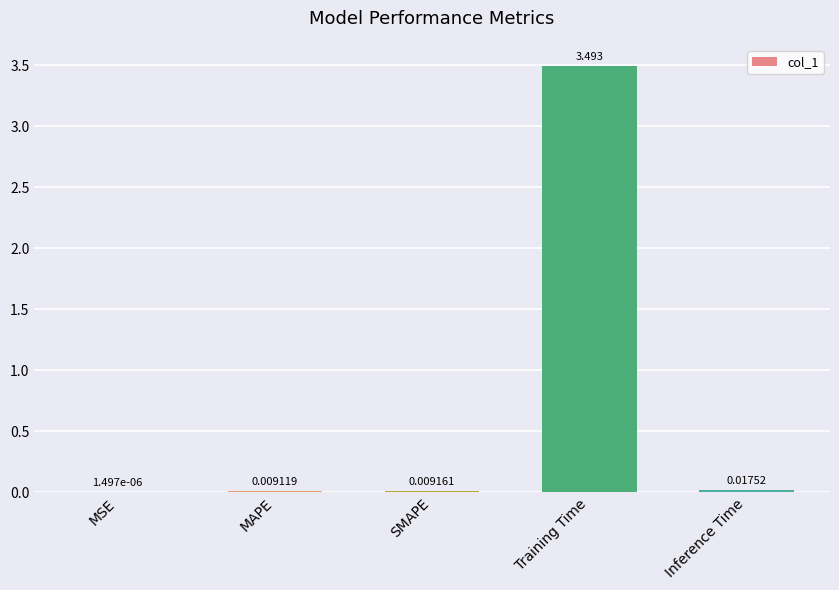

What is the sum of all values?

3.5